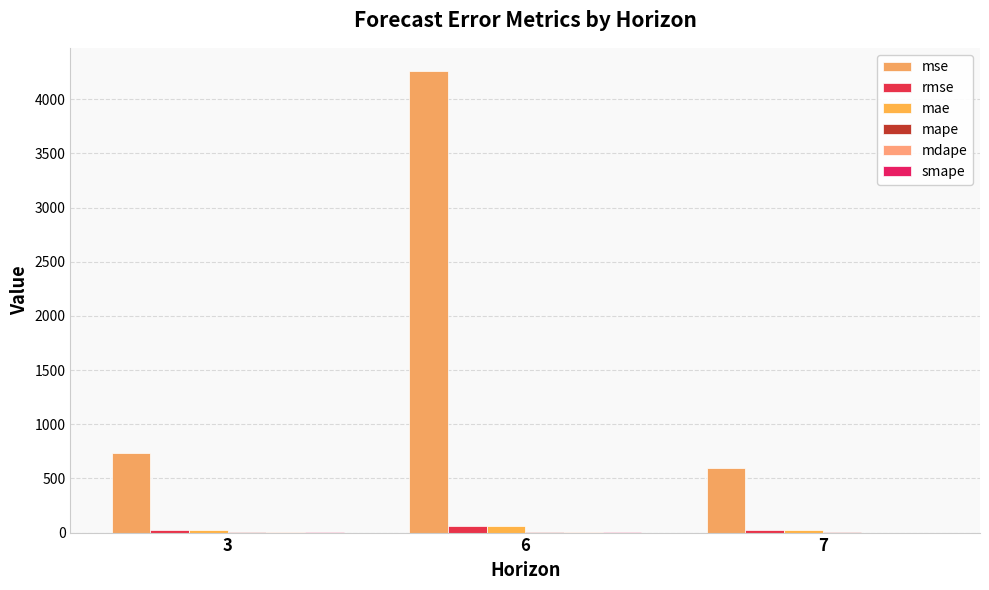

The value of rmse at 7 is 24.5. True or false?

True